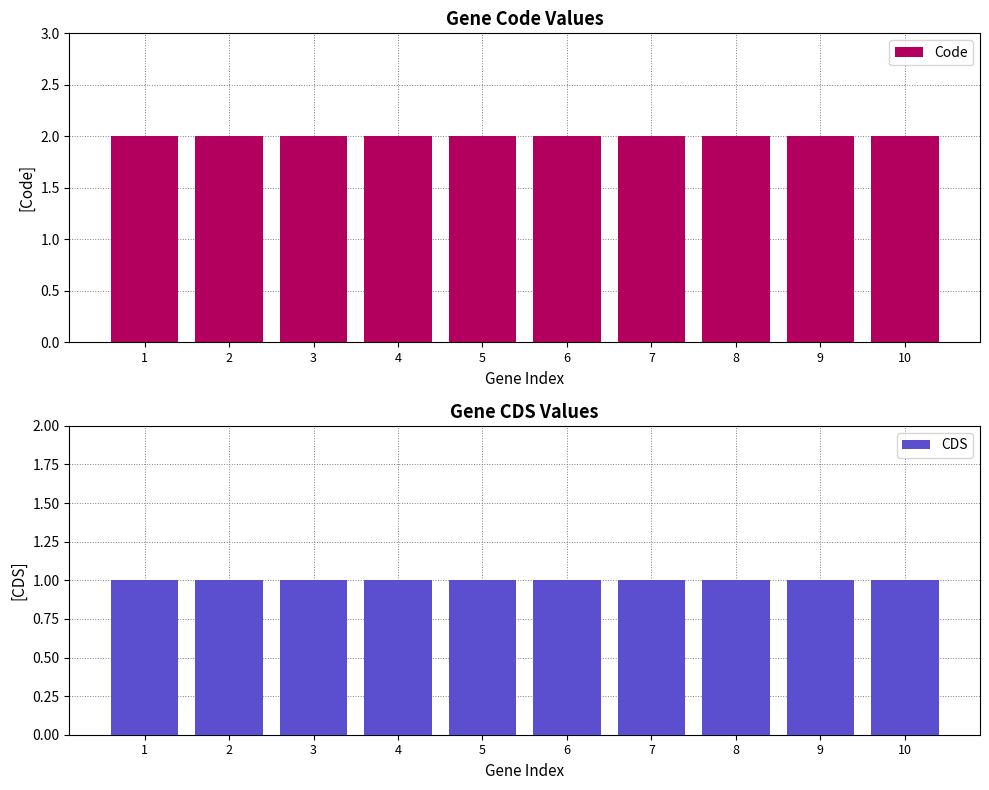

Reading right to left, extract all data points from this chart.

Code: 2	2	2	2	2	2	2	2	2	2
CDS: 1	1	1	1	1	1	1	1	1	1